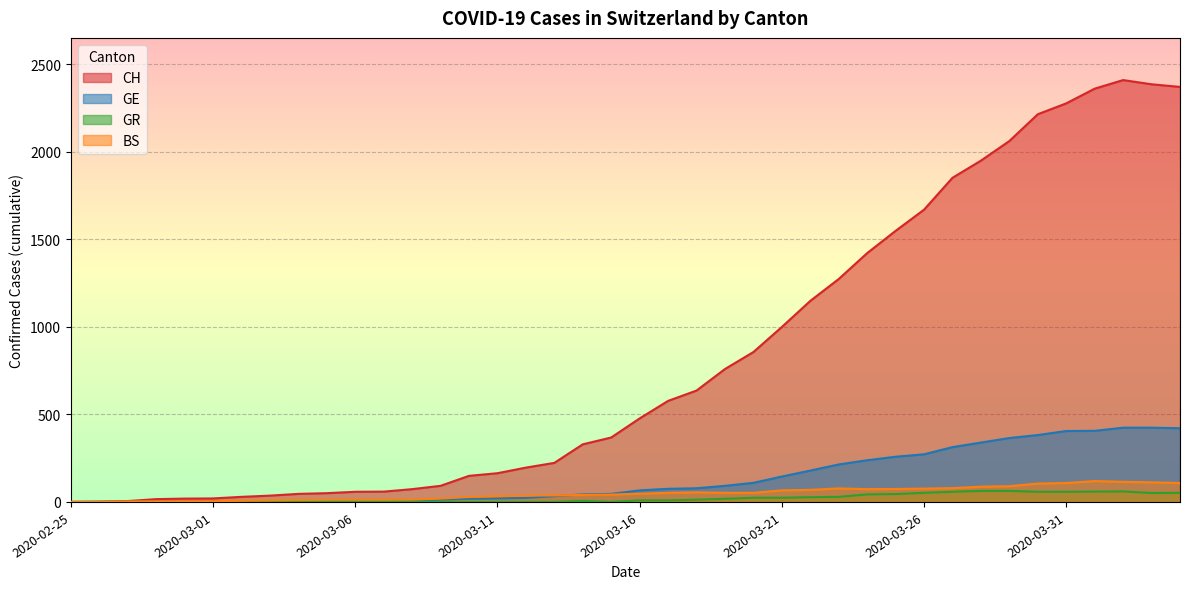

Does the chart display data point markers on the line(s)?

No